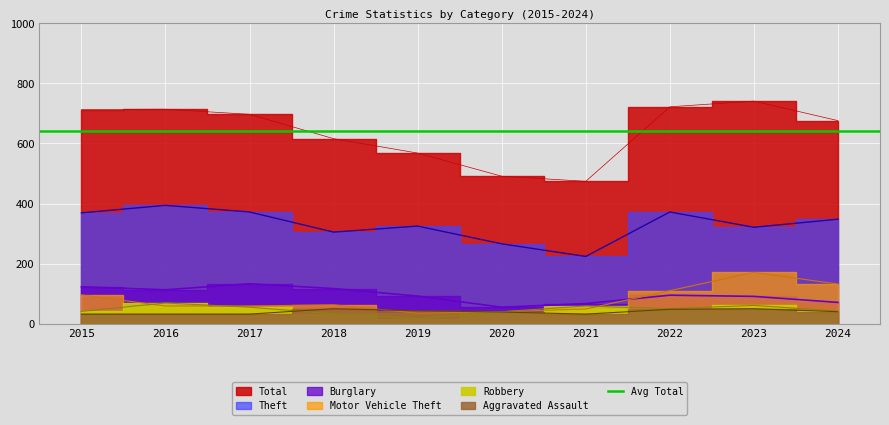

What is the approximate value of Robbery at 2016?

69